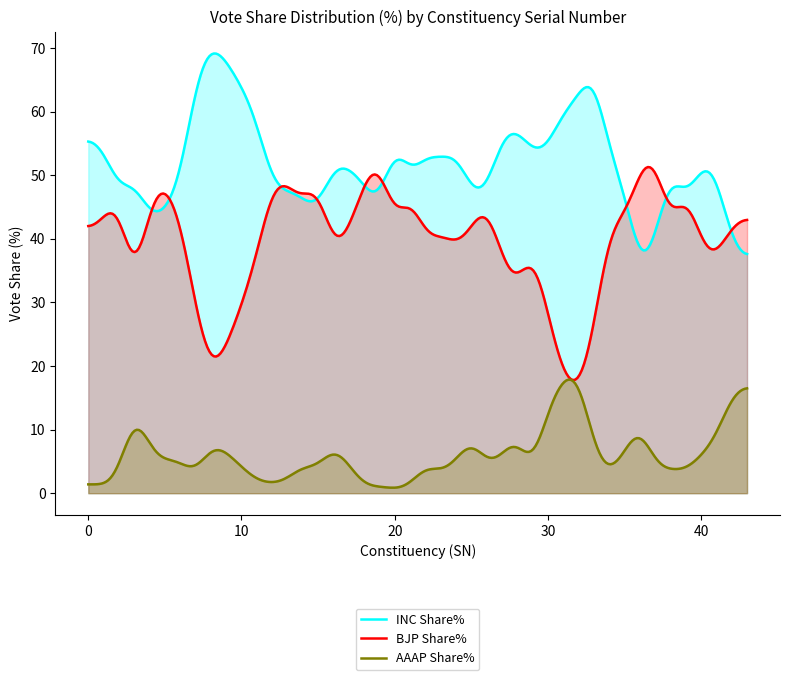

The value of AAAP Share% at 41 is 7.8. True or false?

True